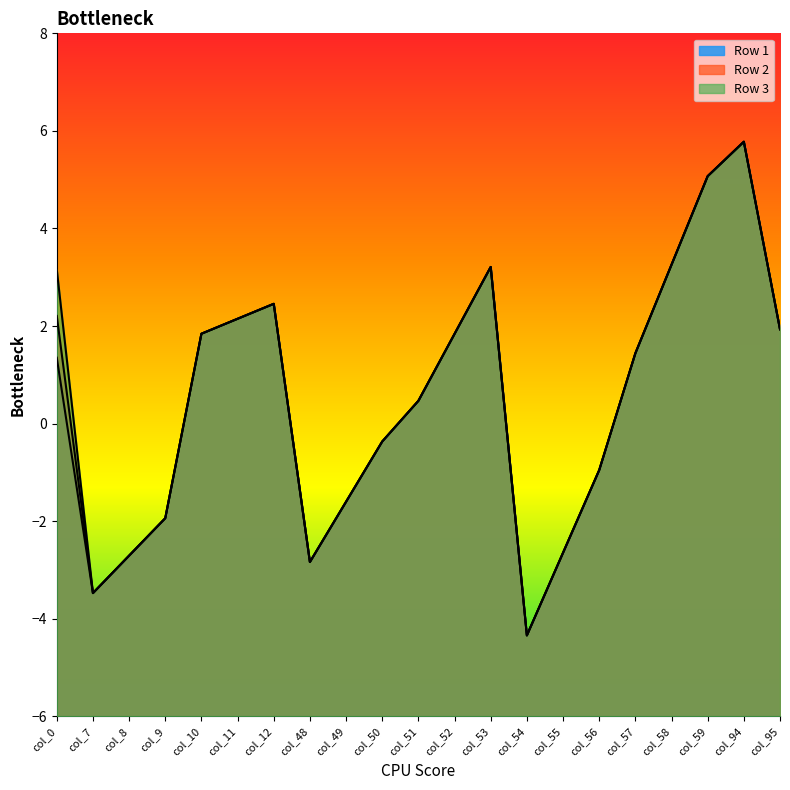

What are all the series names shown in the legend?

Row 1, Row 2, Row 3